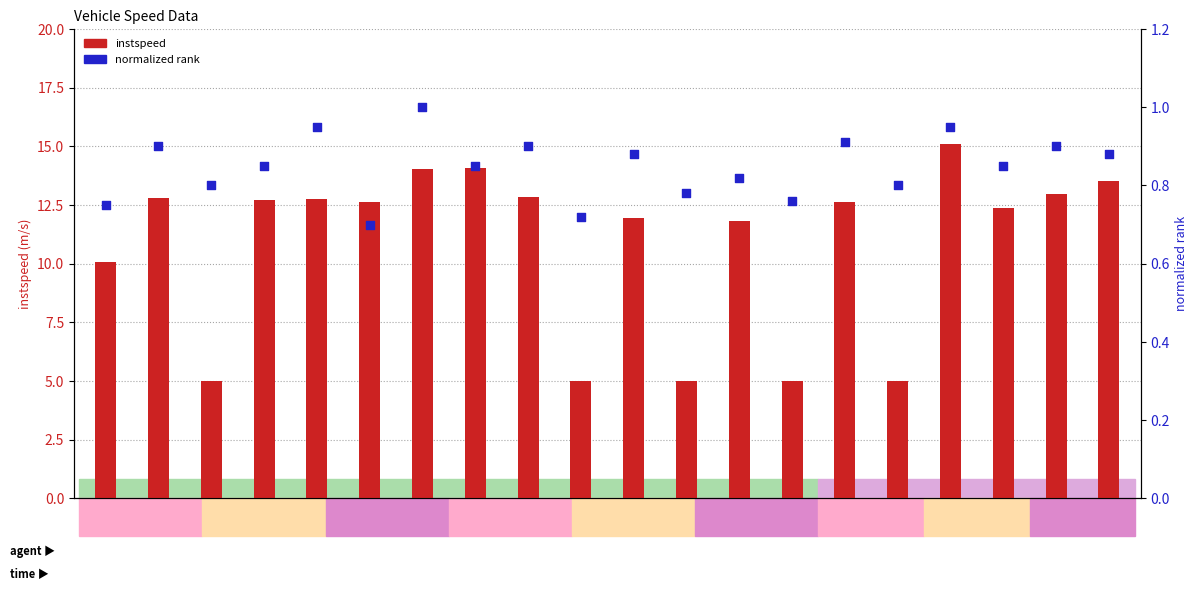

What are all the series names shown in the legend?

instspeed, normalized rank